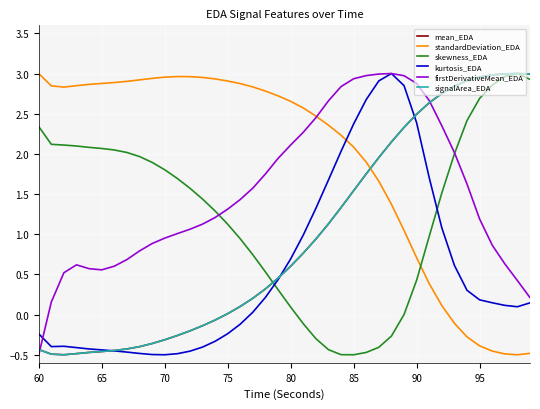

How many negative values does the kurtosis_EDA series have?

17